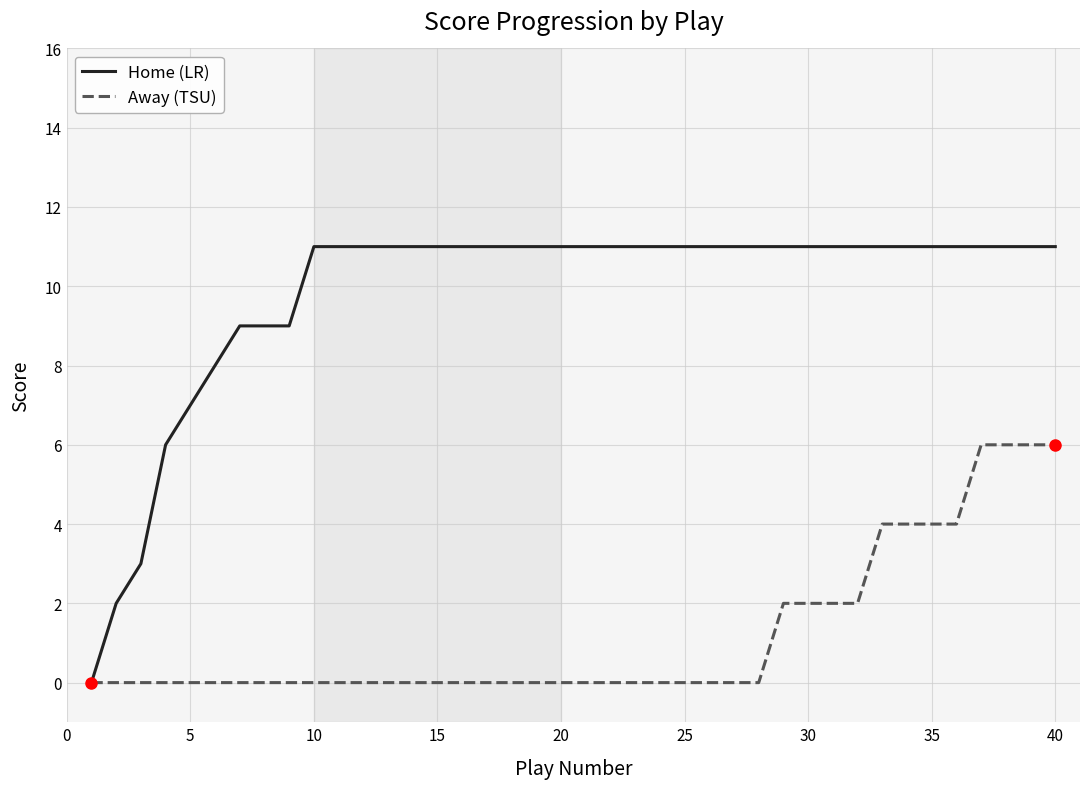

Which series has the widest spread of values?

Home (LR)